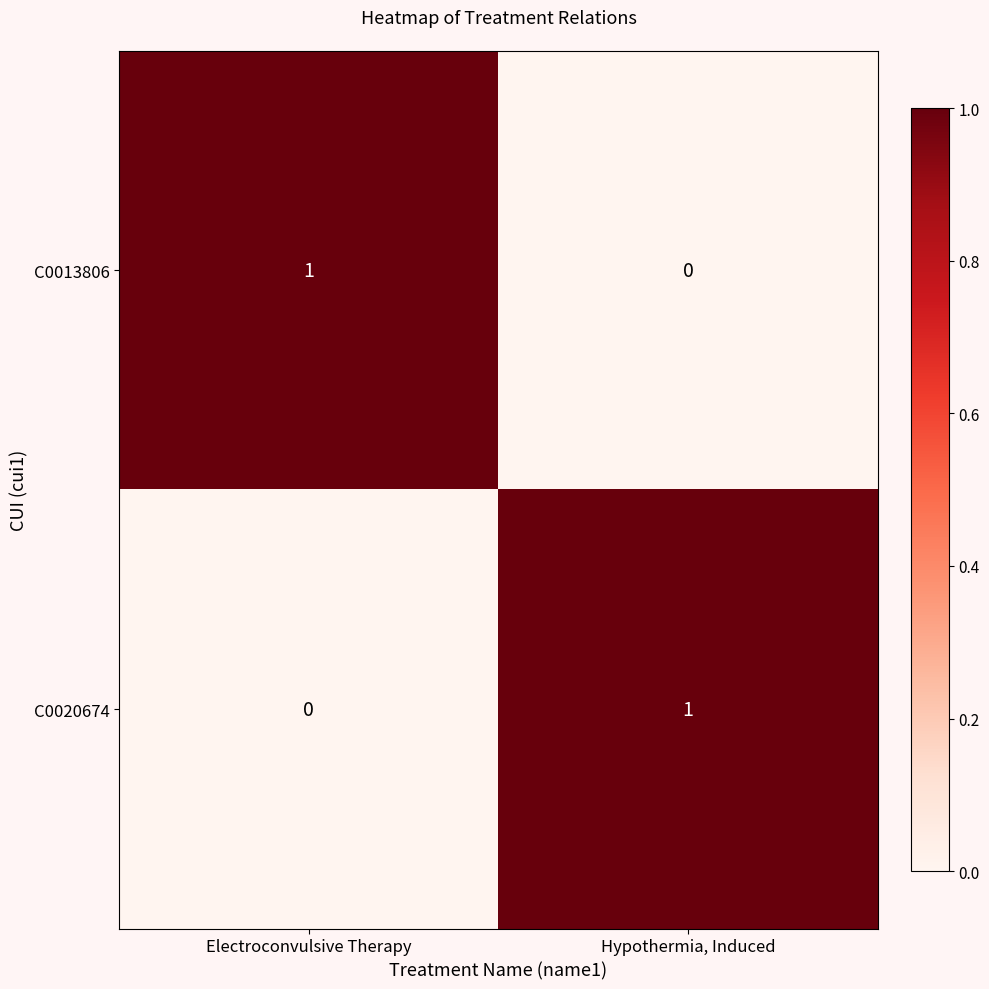

Rank the categories by C0020674 value from lowest to highest.

Electroconvulsive Therapy, Hypothermia, Induced